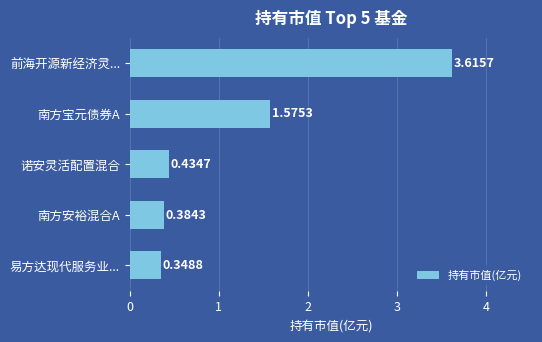

Rank the categories by value from lowest to highest.

易方达现代服务业..., 南方安裕混合A, 诺安灵活配置混合, 南方宝元债券A, 前海开源新经济灵...